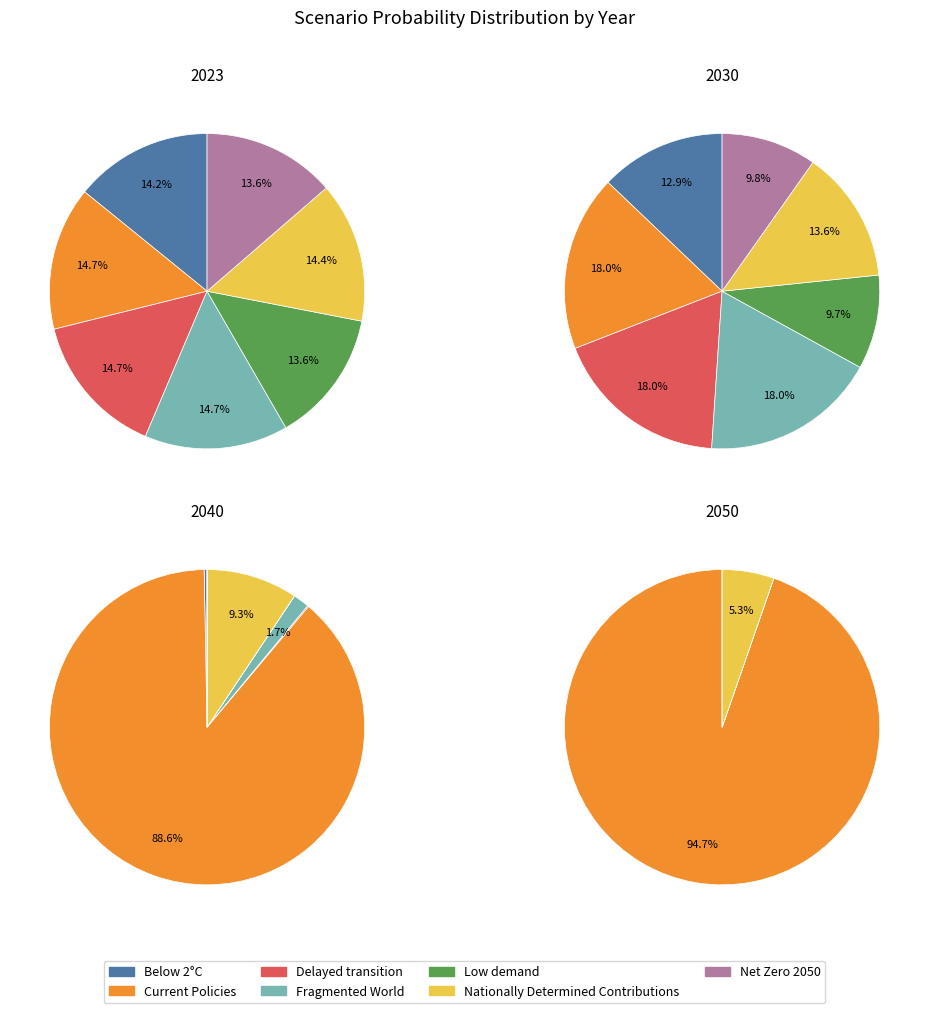

What is the total percentage of Delayed transition and Below 2°C?

28.9%